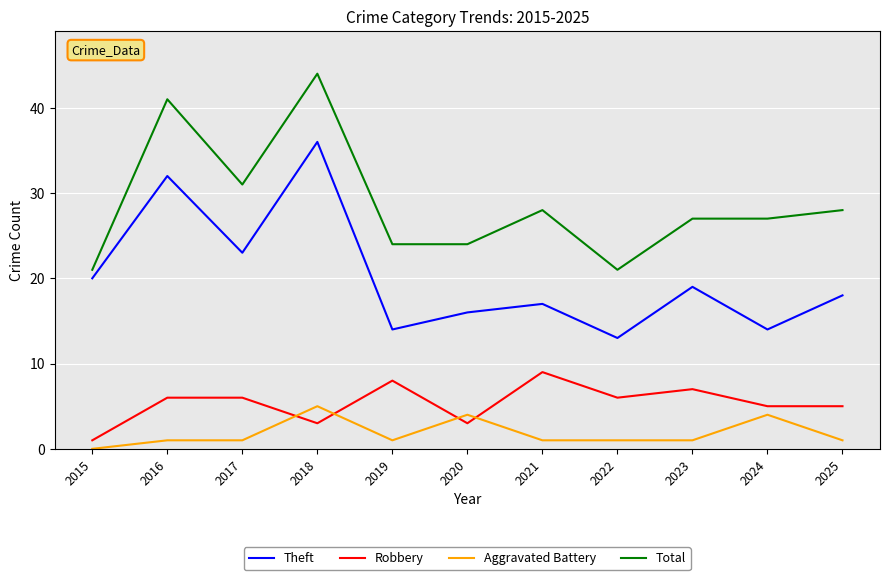

True or false: Total and Aggravated Battery intersect in this chart.

False